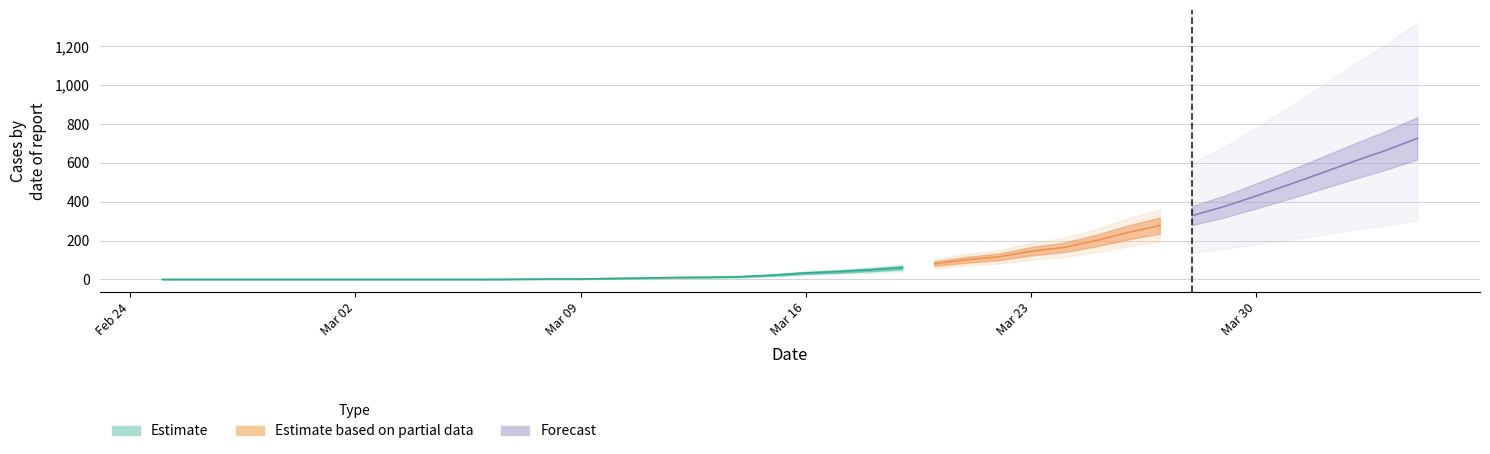

Which has a higher value, 31 or 38?

38